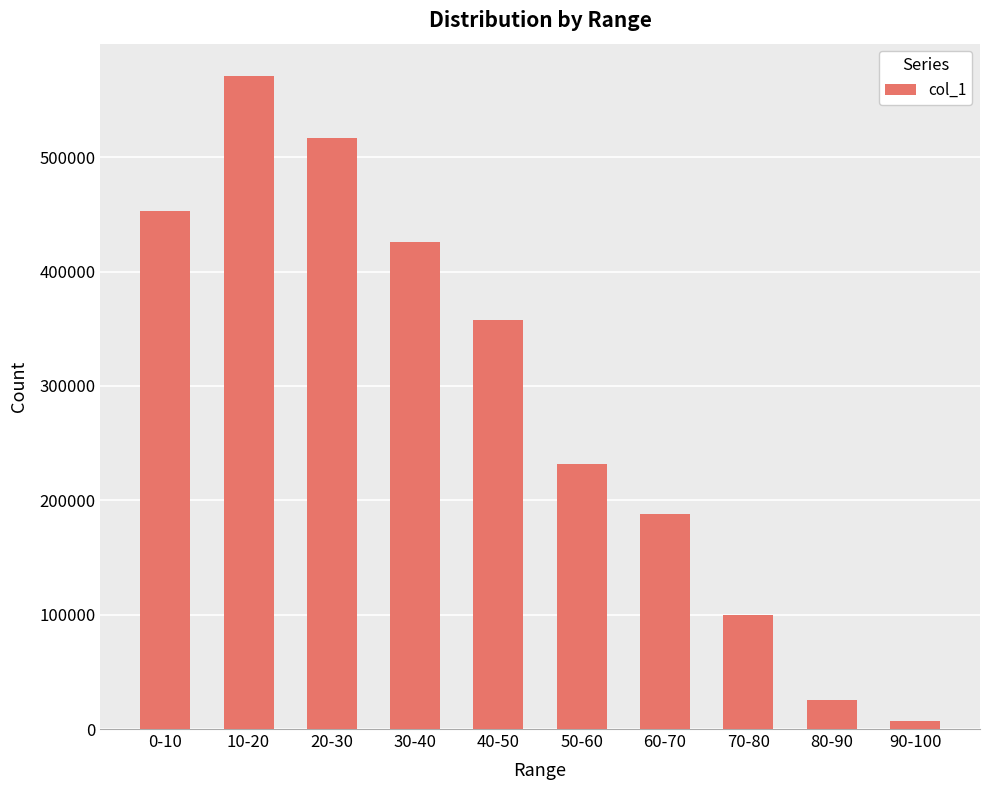

What is the difference between the second highest and minimum values?

510049